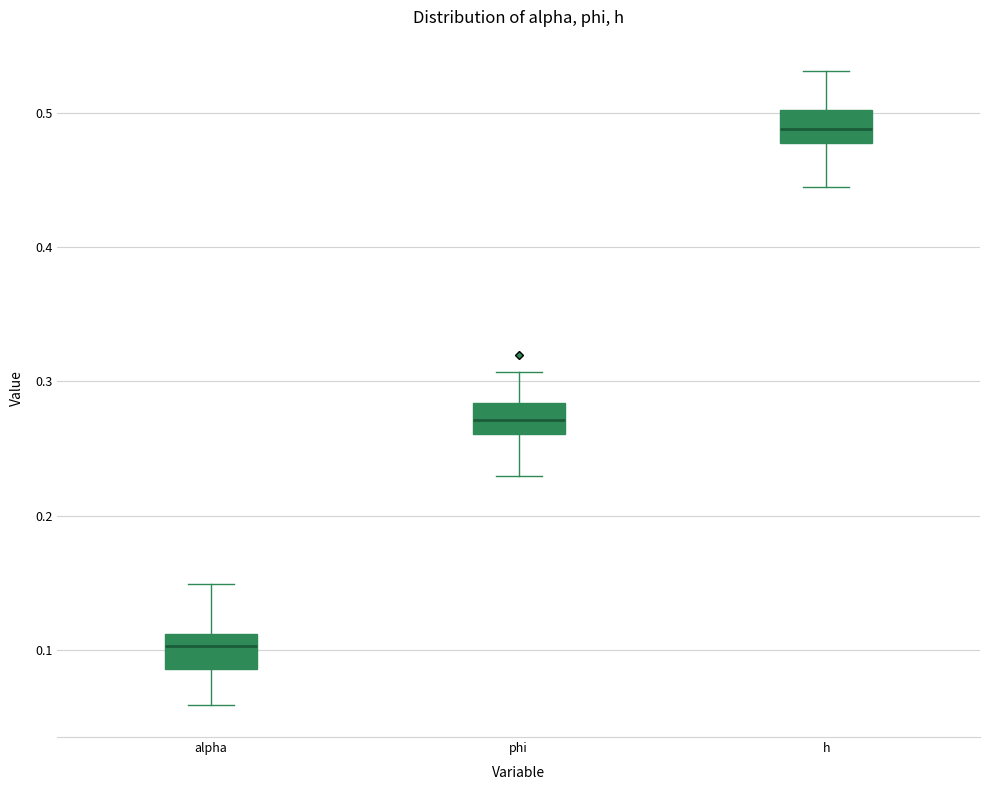

Which box has the lowest median line?

alpha